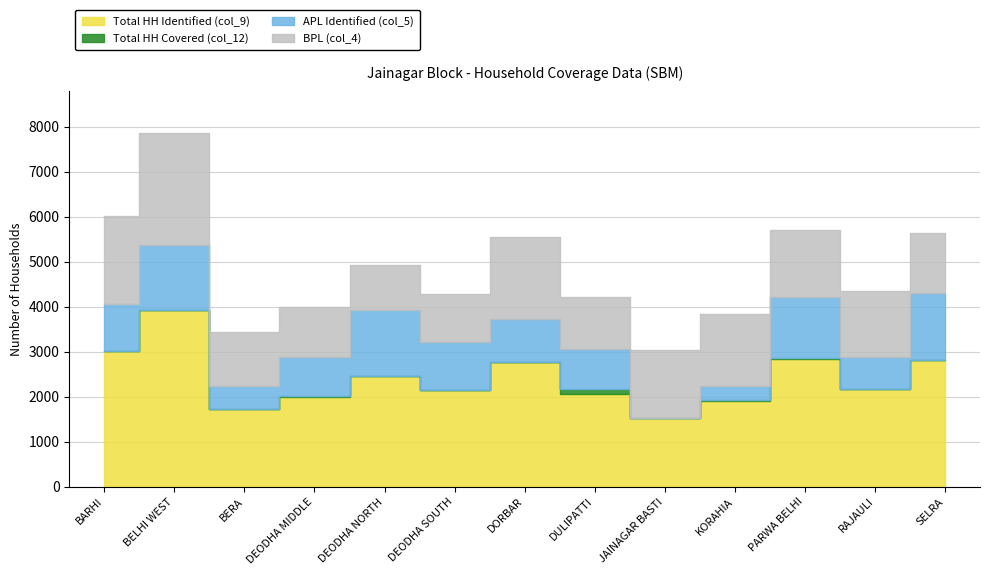

What is the average value of the BPL (col_4) series?

1478